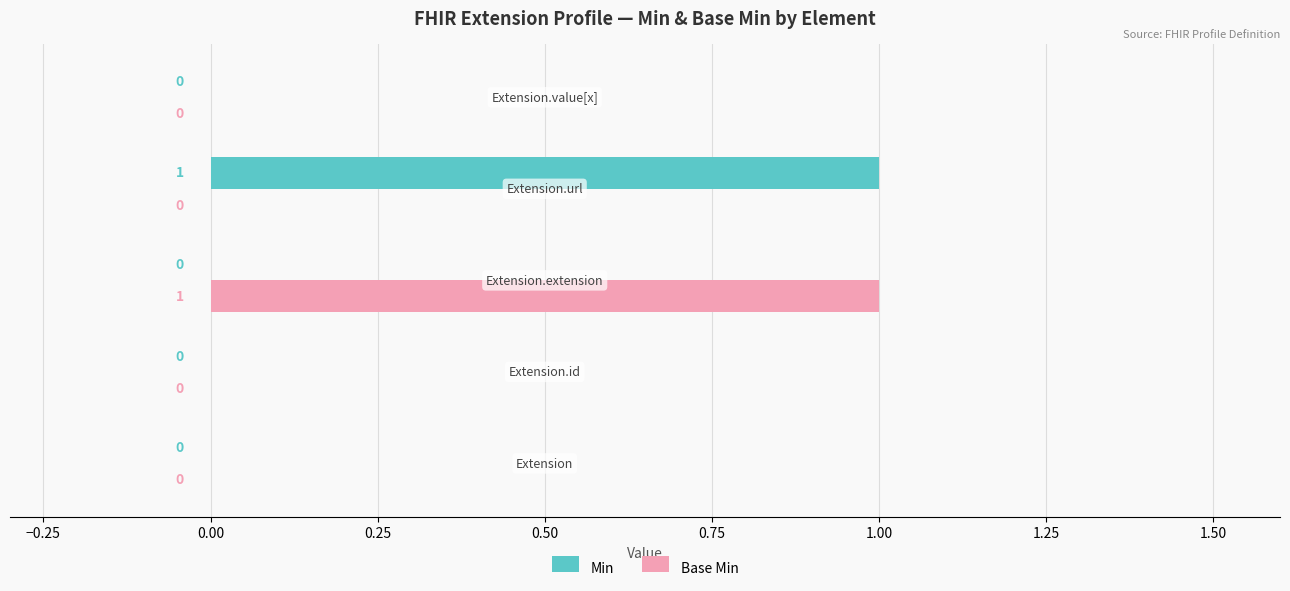

How many values in the Base Min series exceed 0?

1